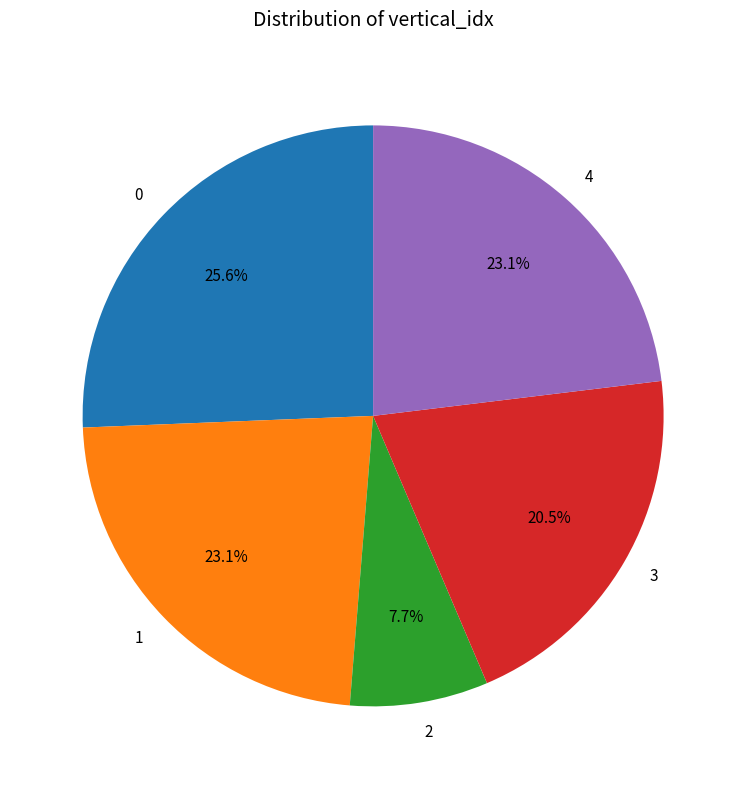

Does 0 represent more than half of the total?

No